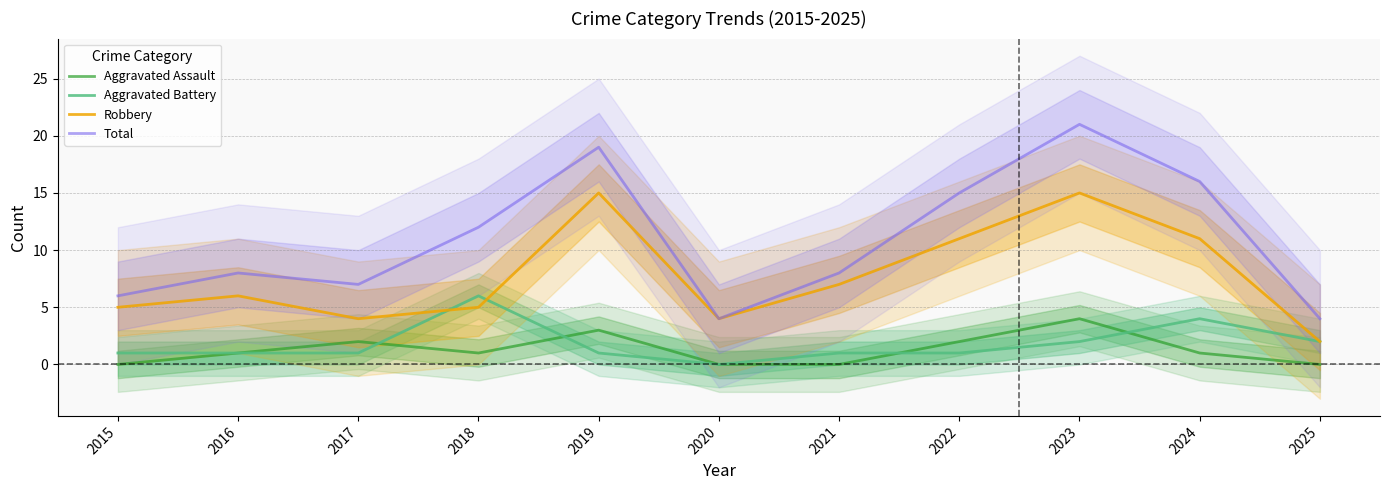

What is the total value across all series at 2021?

16